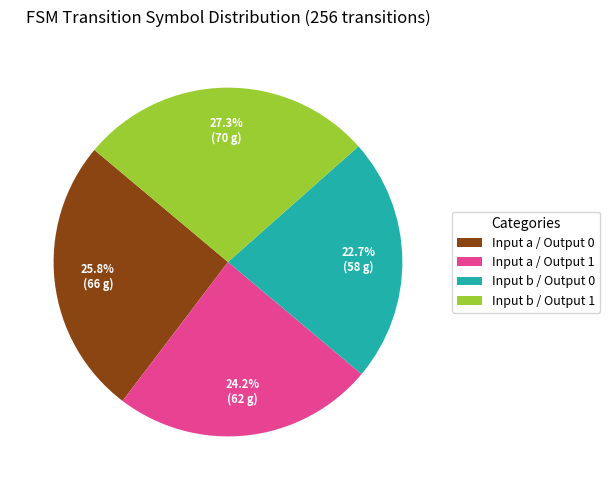

What is the largest slice in the pie chart?

Input b / Output 1